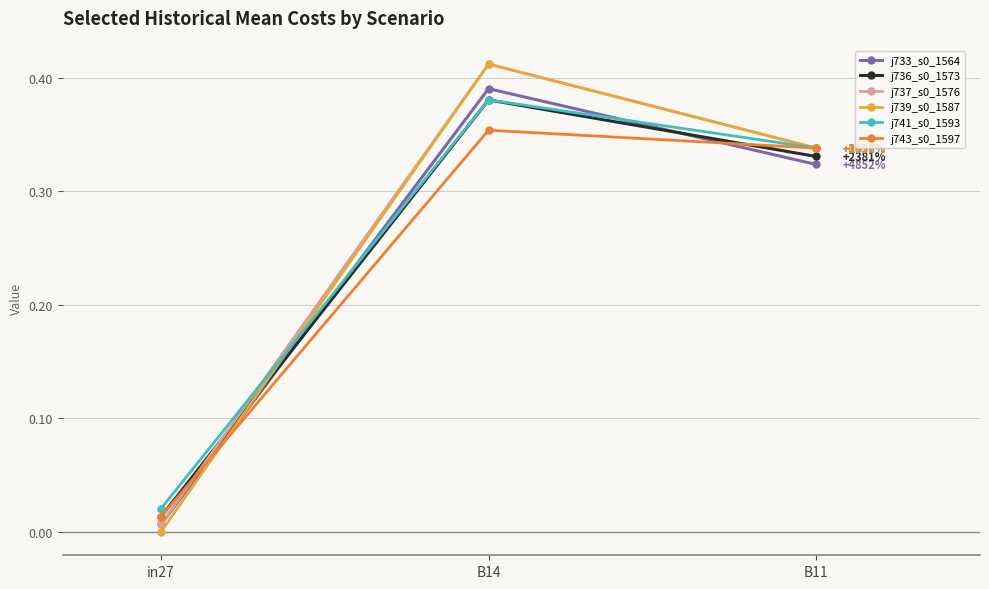

Is it true that j739_s0_1587 equals 0.5 at B11?

False